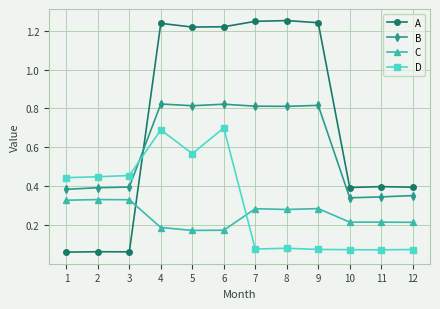

What is the total value across all series at 10?

1.0